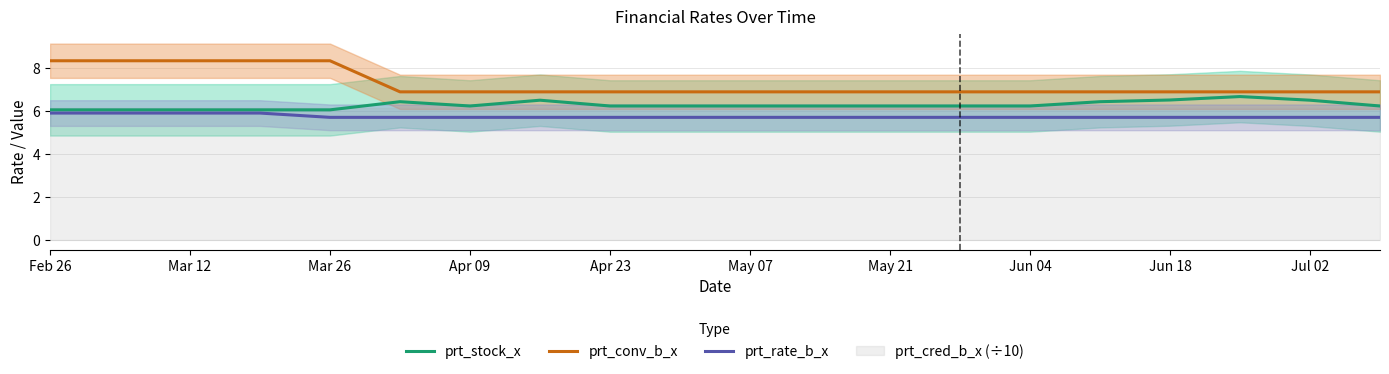

How many lines are shown in the chart?

3